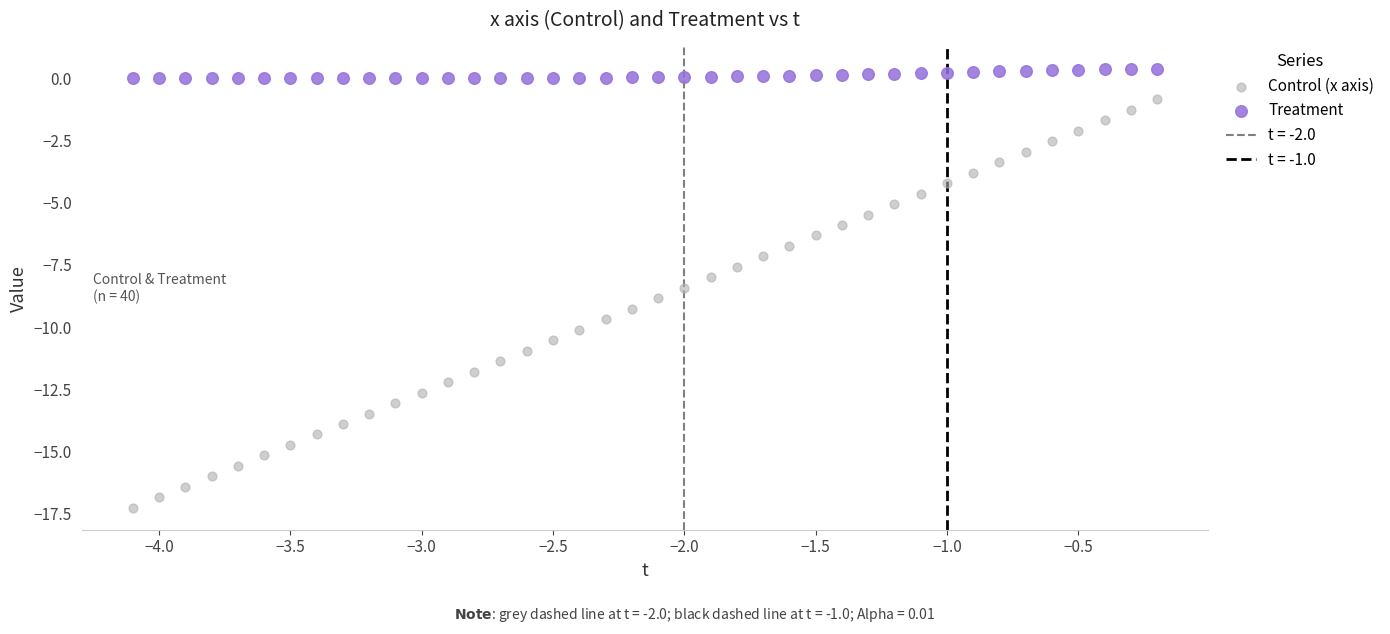

Which series contains the highest Y value?

Treatment